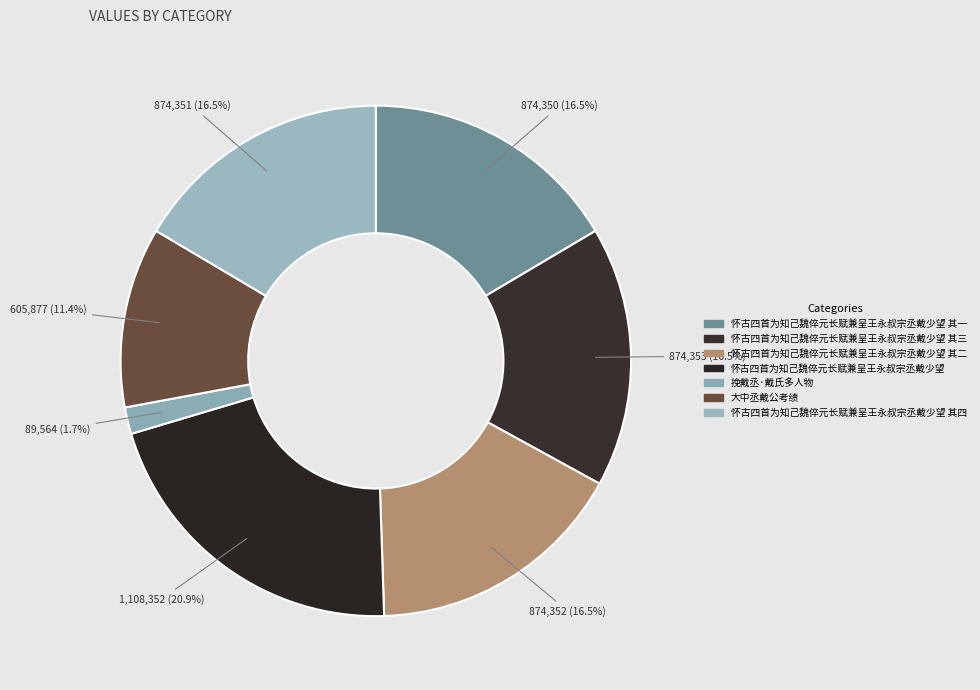

To the nearest percent, what is the combined percentage of 挽戴丞·戴氏多人物 and 大中丞戴公考绩?

13%